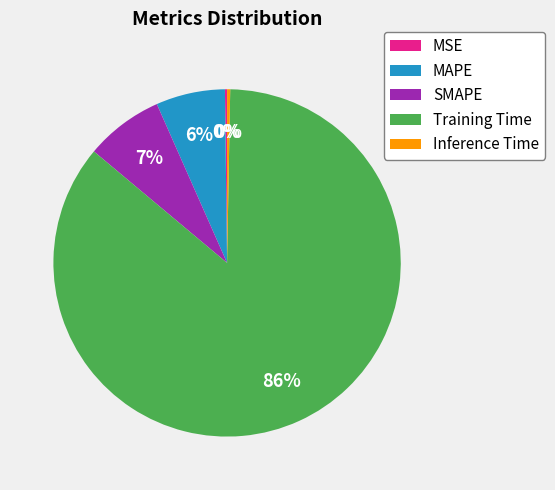

What percentage is the MAPE slice, to the nearest percent?

6%